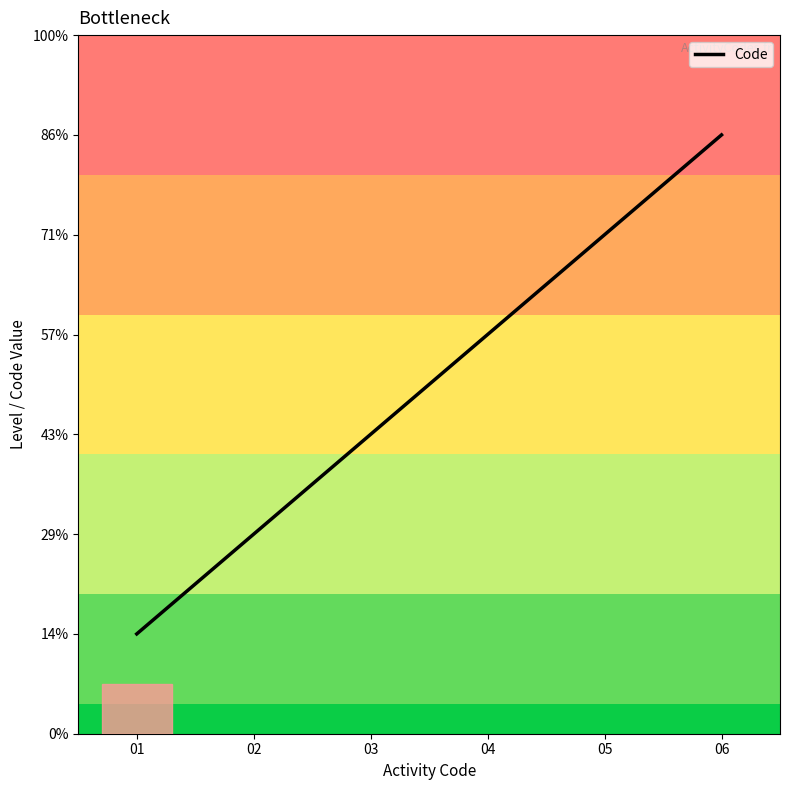

Is this an area chart (filled region under the line)?

No